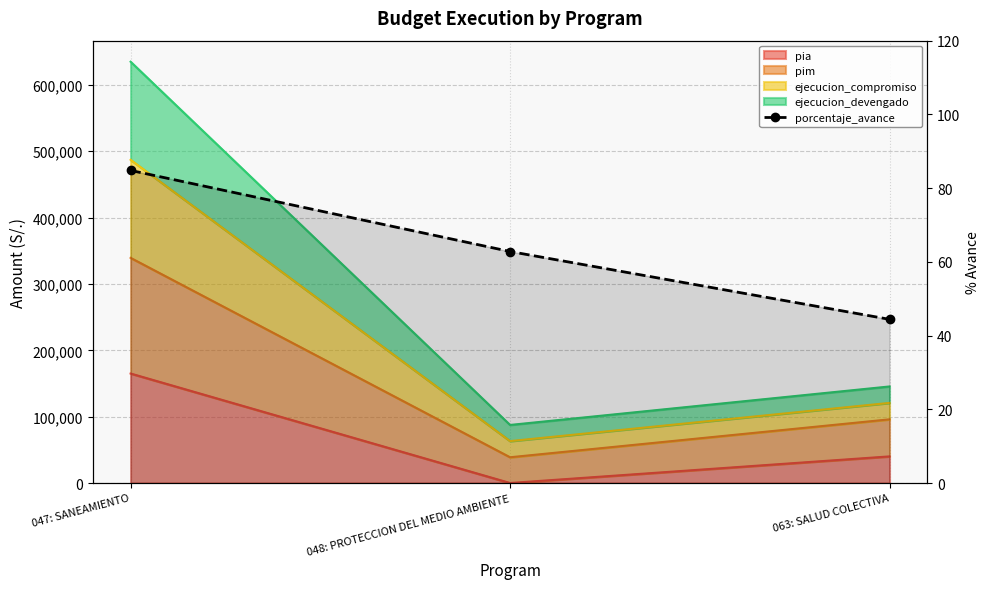

At which category does the chart reach its peak across all series?

047: SANEAMIENTO